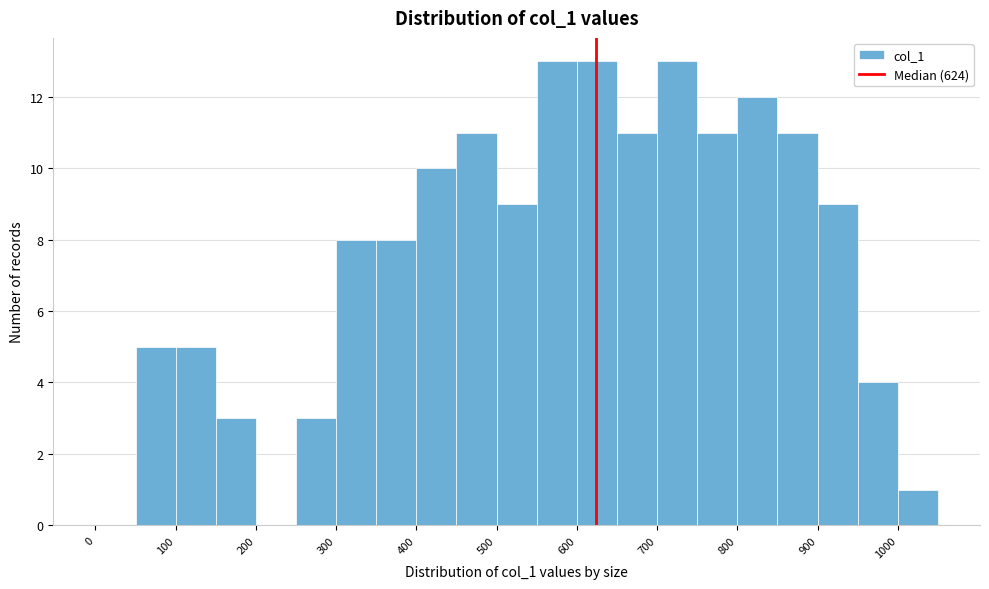

Reading left to right, transcribe this chart: for each bar, give the range it covers on the x-axis and its height. The values are not printed on the chart, so give them approximately, as read against the axis.

0 to 50: 0
50 to 100: 5
100 to 150: 5
150 to 200: 3
200 to 250: 0
250 to 300: 3
300 to 350: 8
350 to 400: 8
400 to 450: 10
450 to 500: 11
500 to 550: 9
550 to 600: 13
600 to 650: 13
650 to 700: 11
700 to 750: 13
750 to 800: 11
800 to 850: 12
850 to 900: 11
900 to 950: 9
950 to 1000: 4
1000 to 1050: 1